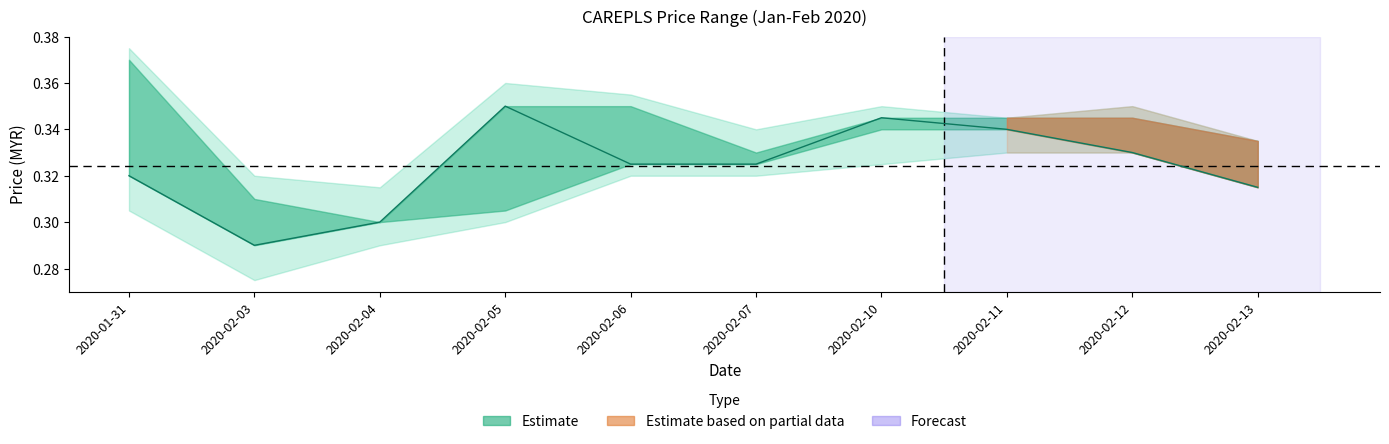

What is the sum of all values?

3.2